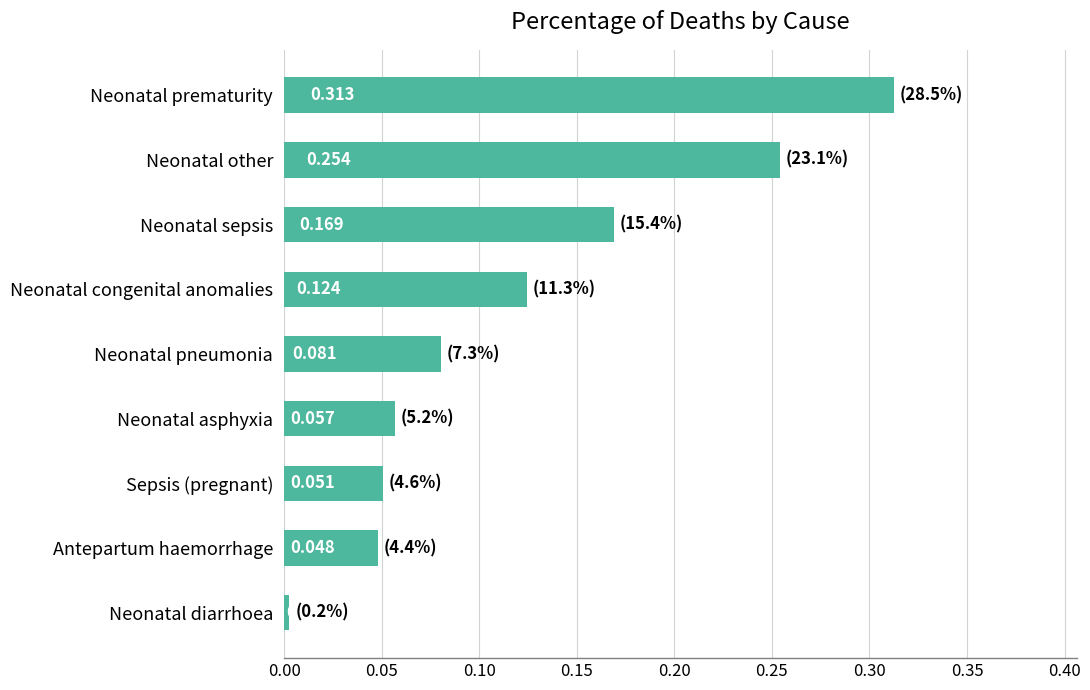

List the labels in order of value, largest first.

Neonatal prematurity, Neonatal other, Neonatal sepsis, Neonatal congenital anomalies, Neonatal pneumonia, Neonatal asphyxia, Sepsis (pregnant), Antepartum haemorrhage, Neonatal diarrhoea